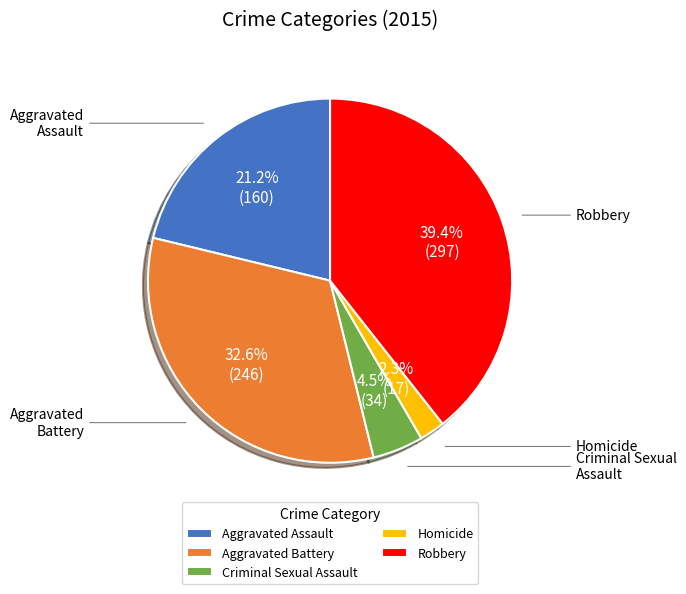

Rank the categories by value from lowest to highest.

Homicide, Criminal Sexual Assault, Aggravated Assault, Aggravated Battery, Robbery